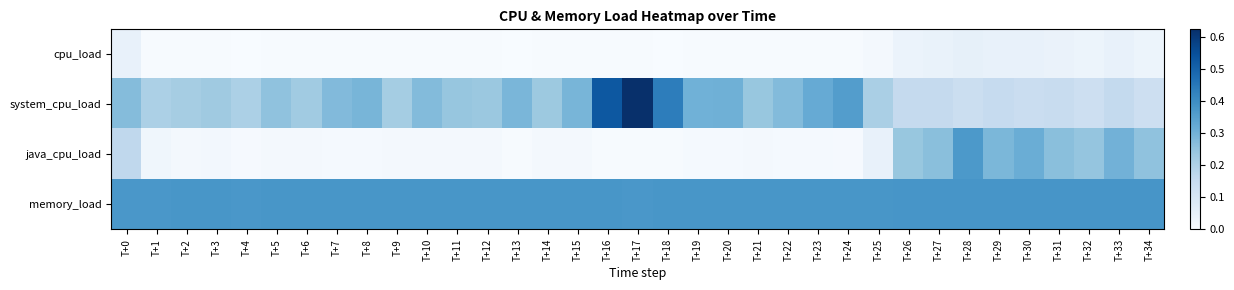

What is the spread (max minus min) of values at T+24?

0.4